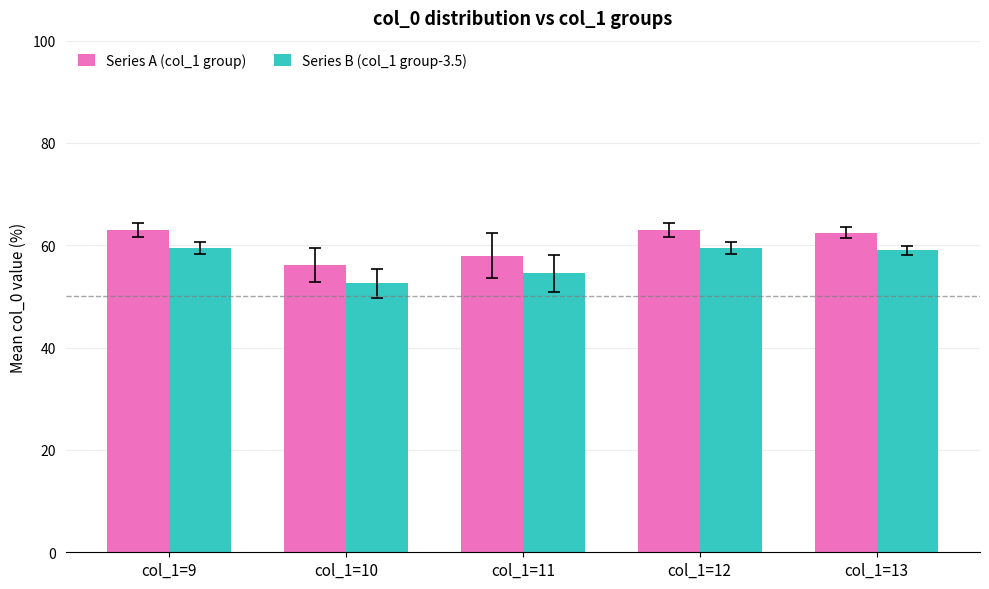

Which series has the largest total across all categories?

Series A (col_1 group)